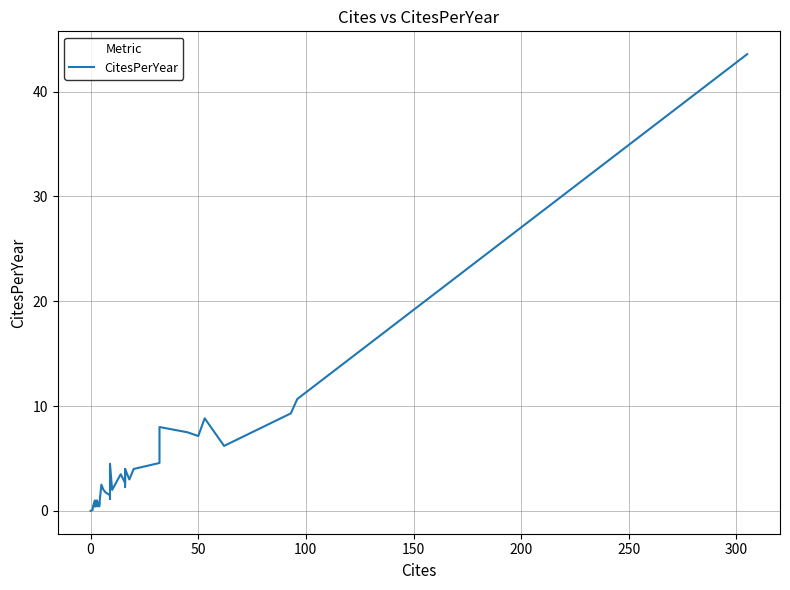

How many interior local peaks (higher than both neighbors) does the data have?

10